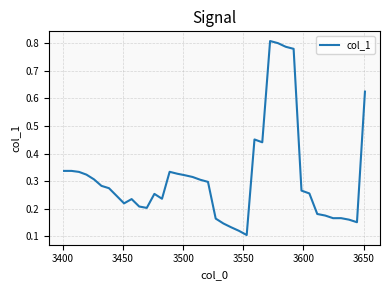

What is the difference between the maximum and minimum values?

0.7